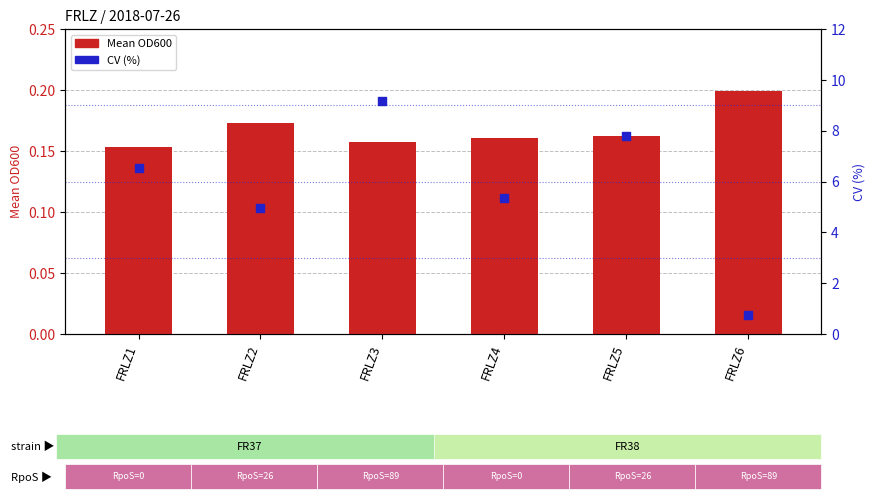

Is the value of Mean (OD600) at FRLZ2 greater than the value of CV (%) at FRLZ5?

No